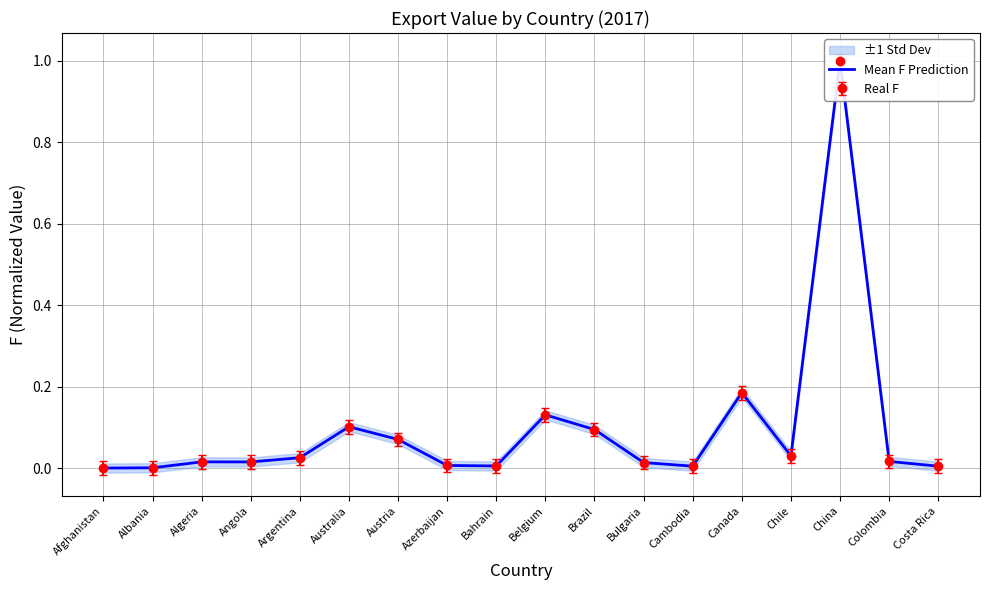

Between Algeria and Belgium, which is larger?

Belgium